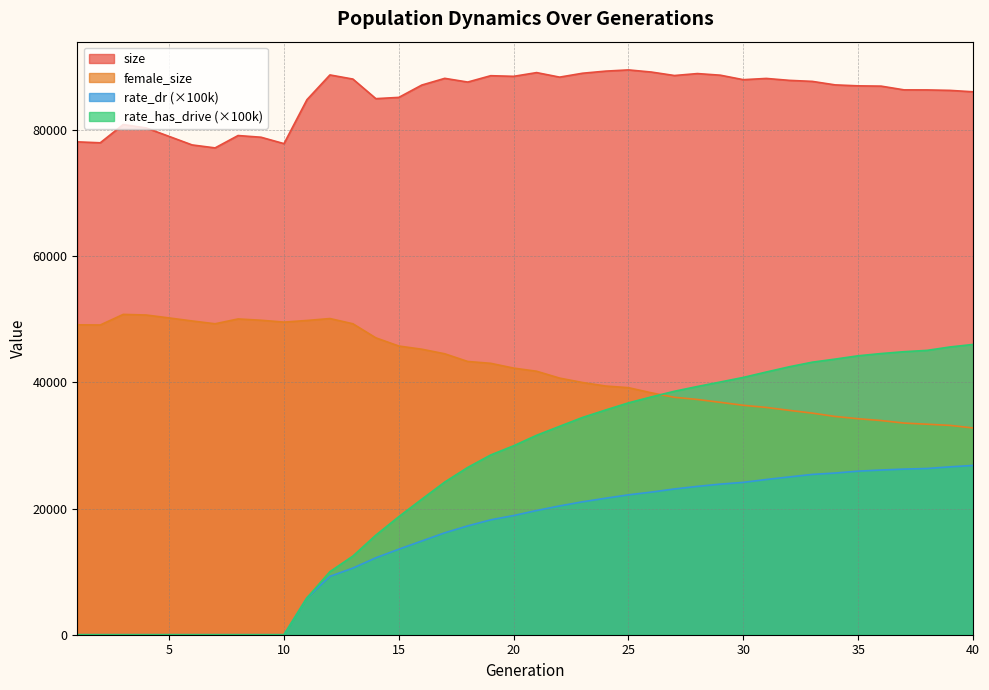

Which label corresponds to the smallest value in the chart?

1